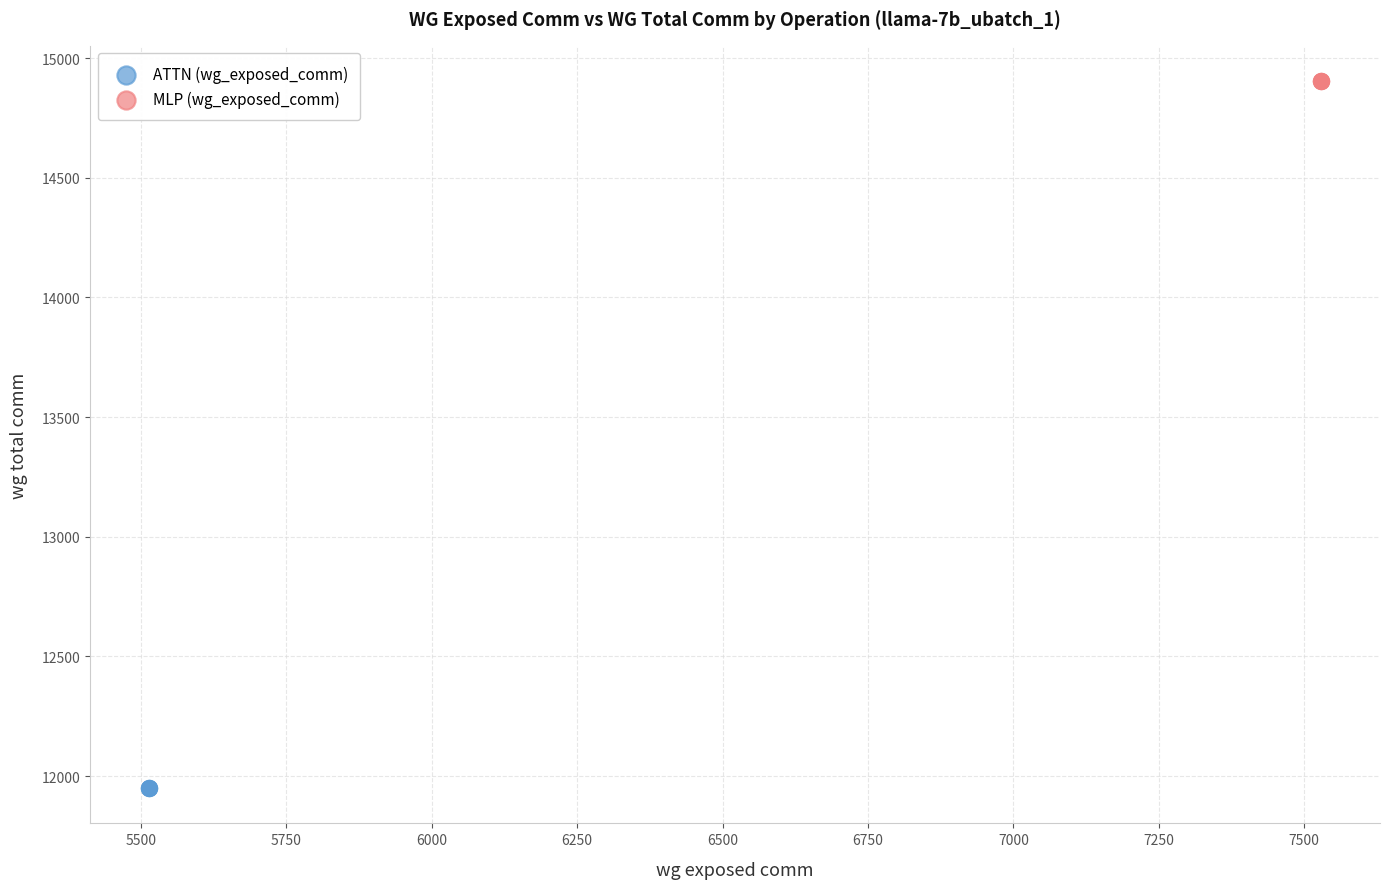

Which series reaches the minimum Y coordinate?

ATTN (wg_exposed_comm)